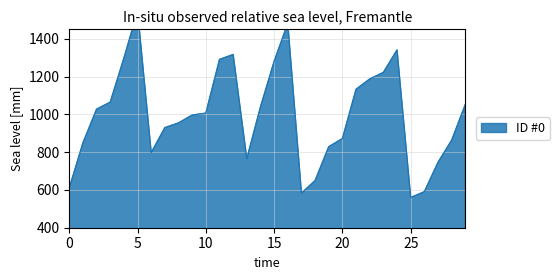

Is it true that the value at 27 is 746.2?

True